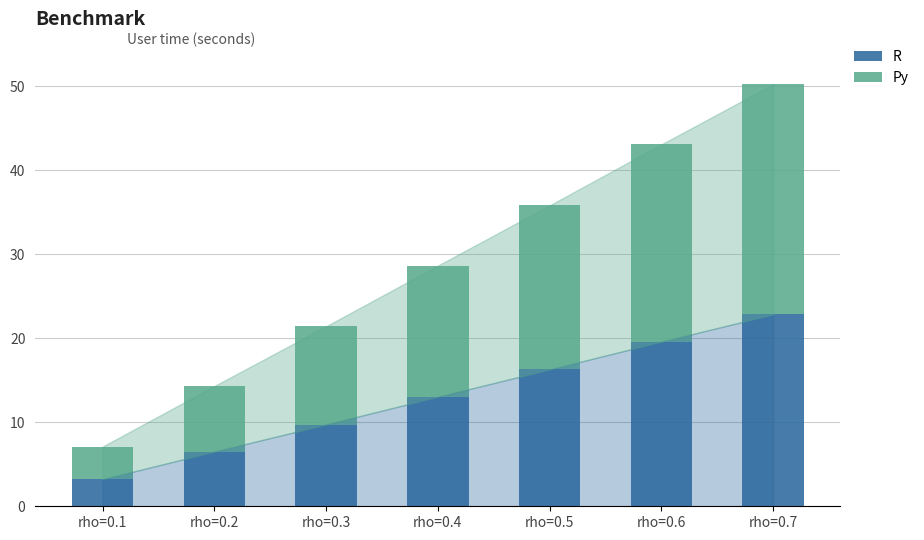

What is the lowest value of the R series?

3.2